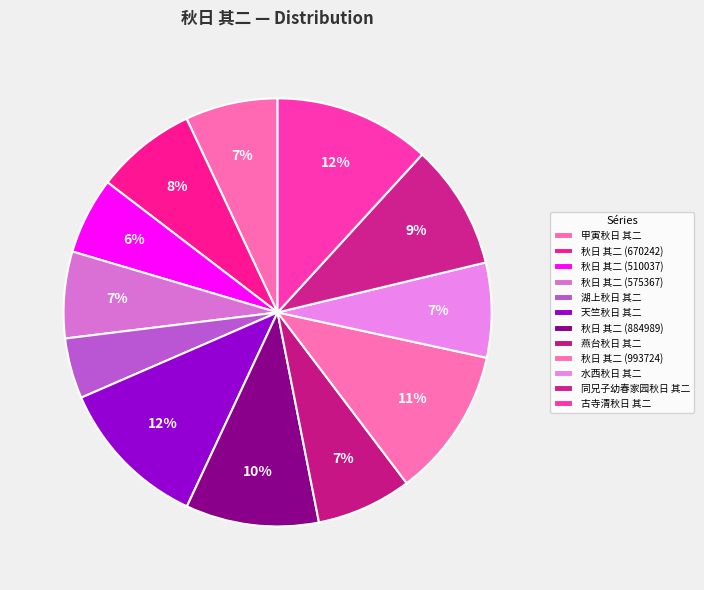

What is the smallest slice in the pie chart?

湖上秋日 其二